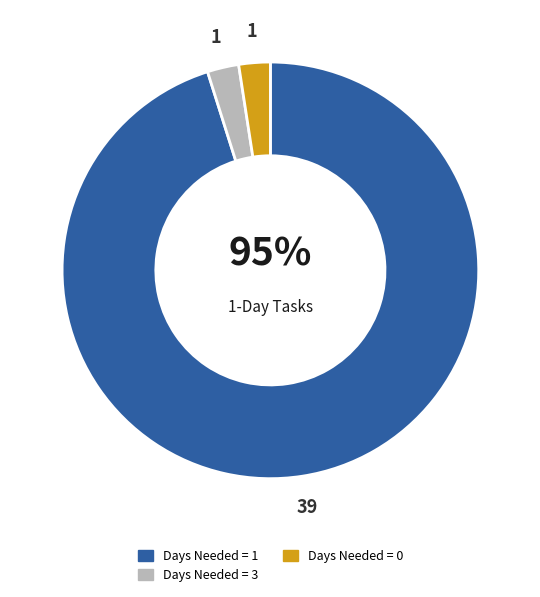

To the nearest percent, what is the combined percentage of Days Needed = 1 and Days Needed = 0?

98%